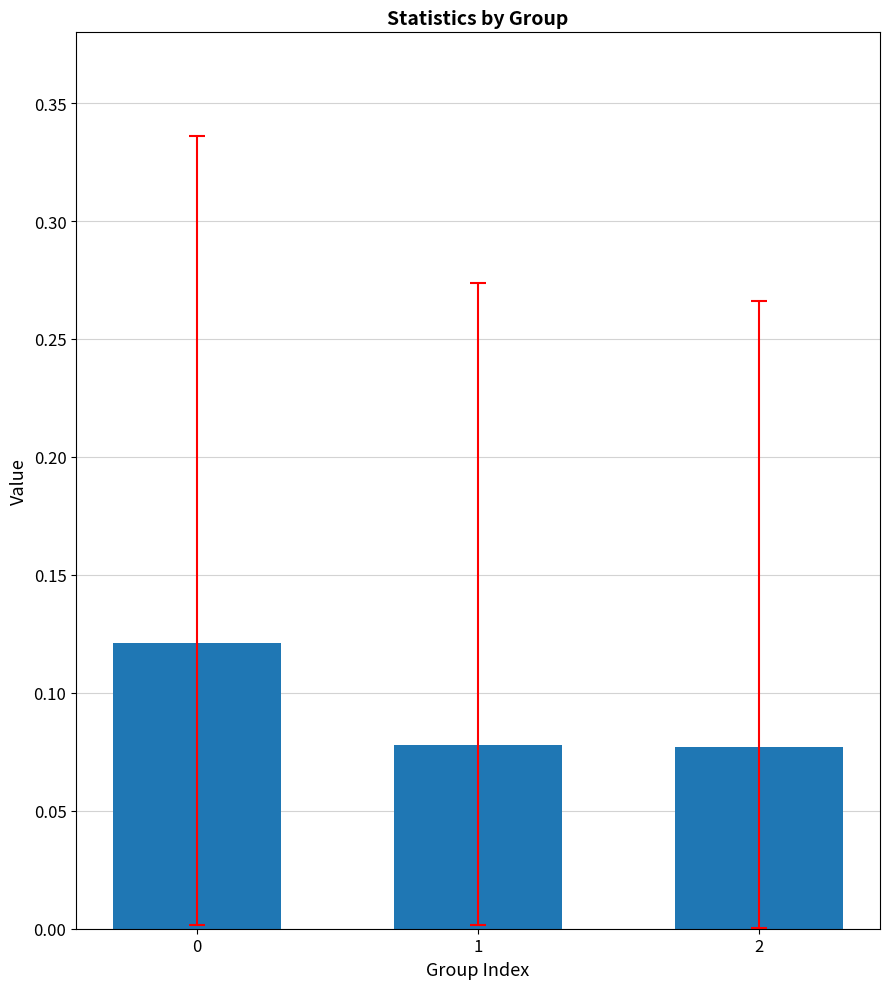

Are the bars grouped side by side (vs. stacked)?

No